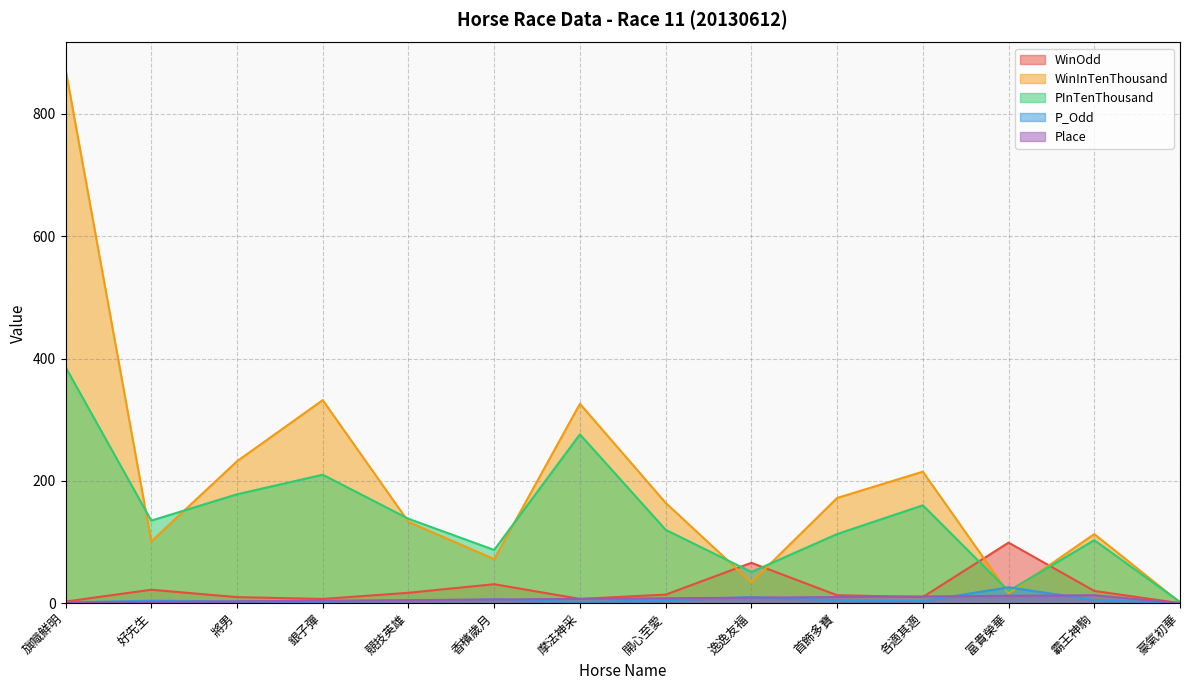

How many lines are shown in the chart?

5